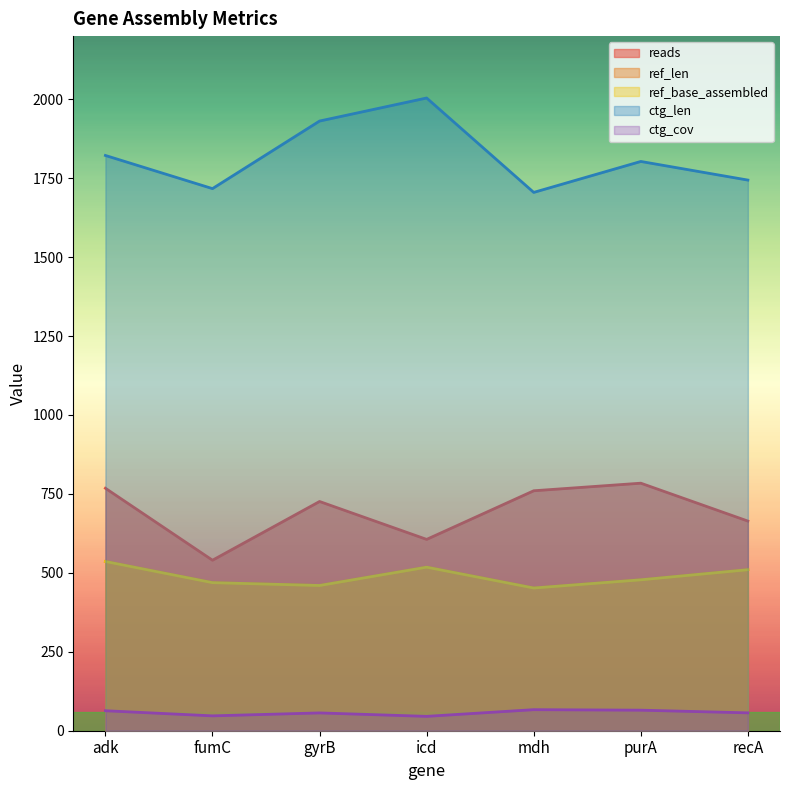

Reading right to left, what are all the values shown in this chart?

reads: 664.0	784.0	760.0	606.0	726.0	540.0	768.0
ref_len: 510.0	478.0	452.0	518.0	460.0	469.0	536.0
ref_base_assembled: 510.0	478.0	452.0	518.0	460.0	469.0	536.0
ctg_len: 1744.0	1803.0	1705.0	2004.0	1931.0	1717.0	1822.0
ctg_cov: 56.6	65.1	66.7	45.5	56.4	47.1	63.3